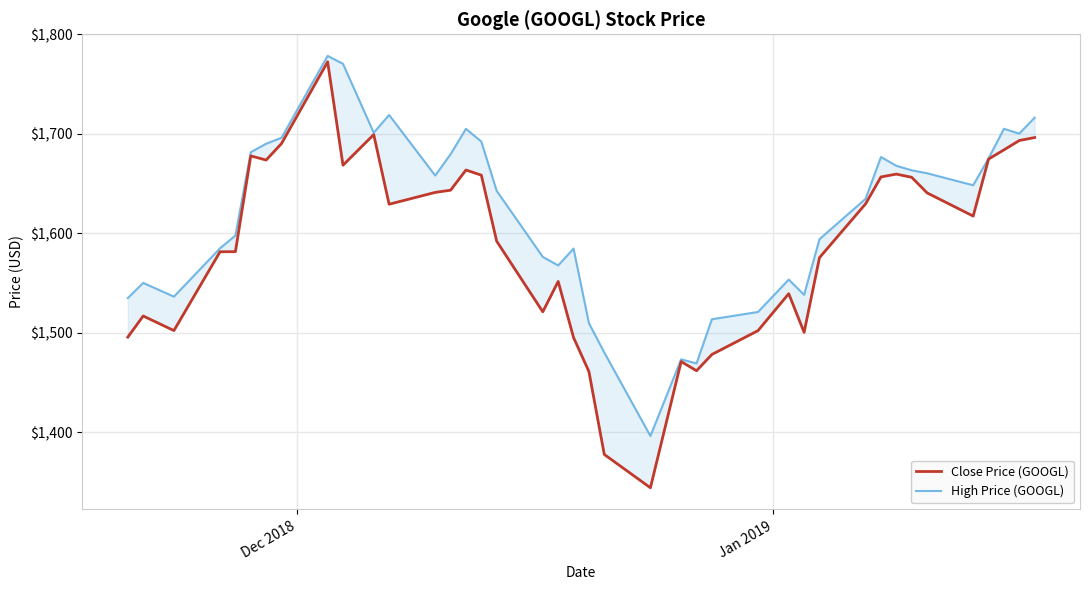

Which series has the largest total across all categories?

High Price (GOOGL)